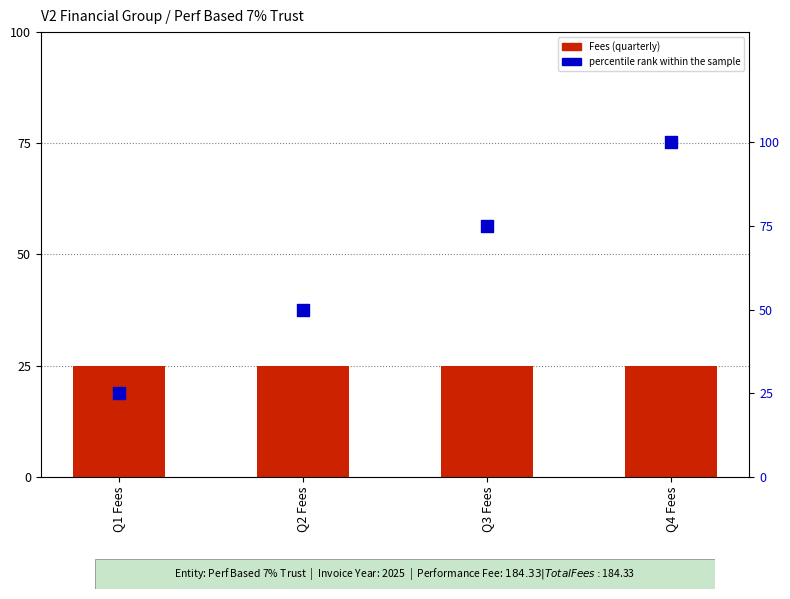

What are all the series names shown in the legend?

Fees, percentile rank within the sample